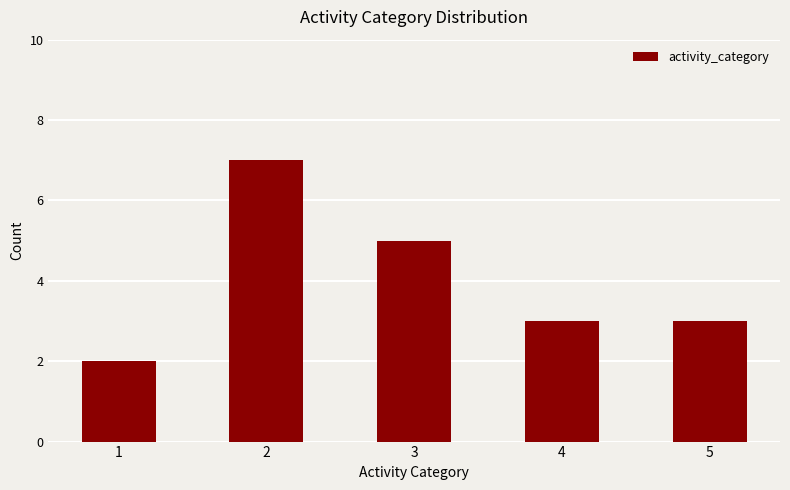

Reading left to right, extract all data points from this chart.

1=2	2=7	3=5	4=3	5=3